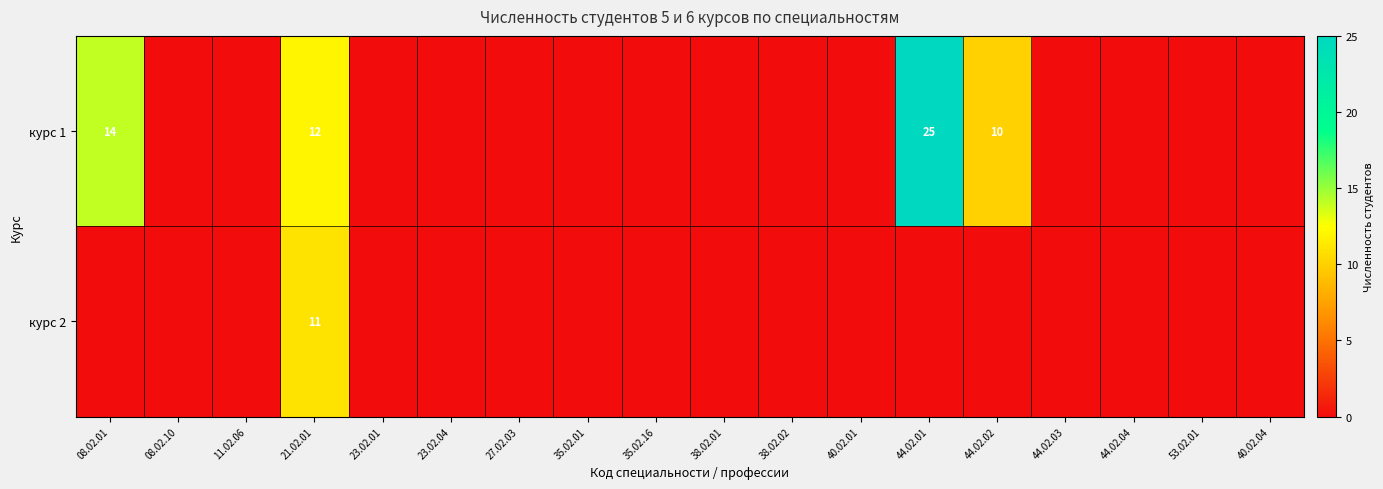

The курс 1 series shows 12 at 21.02.01. True or false?

True